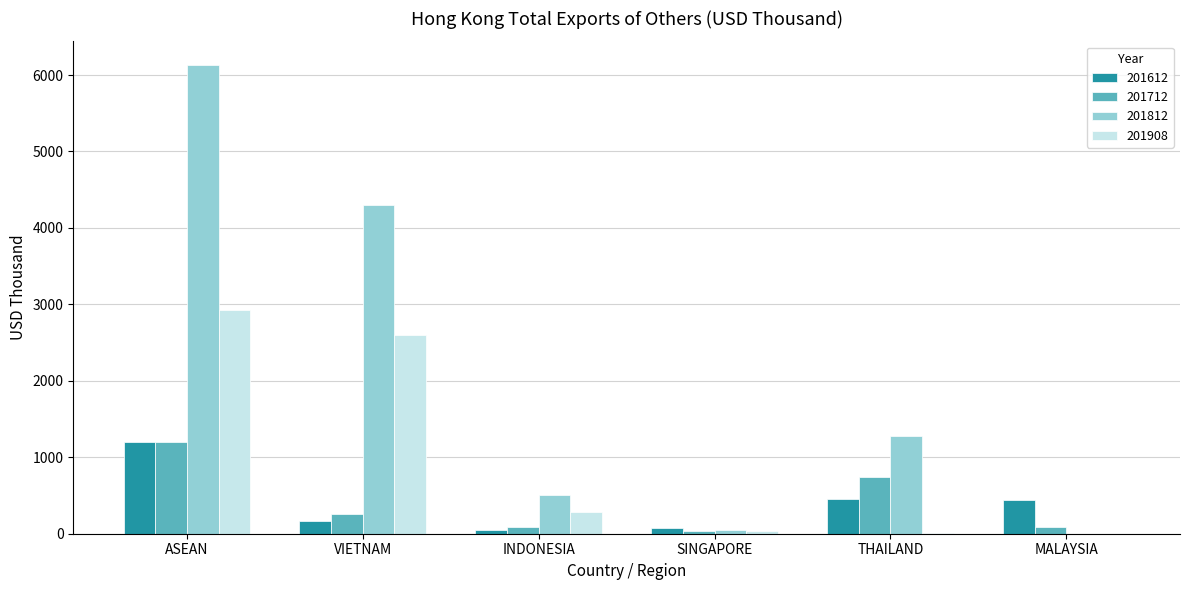

True or false: 201712 has a value of 744.1 at THAILAND.

True